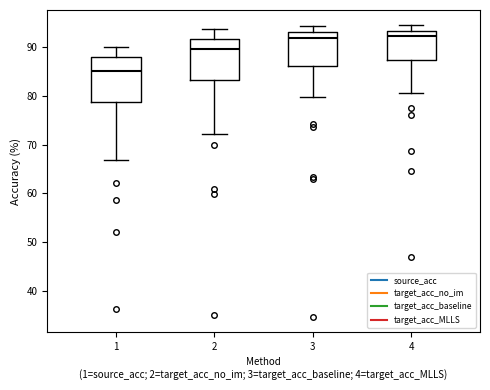

Which box has the lowest median line?

1